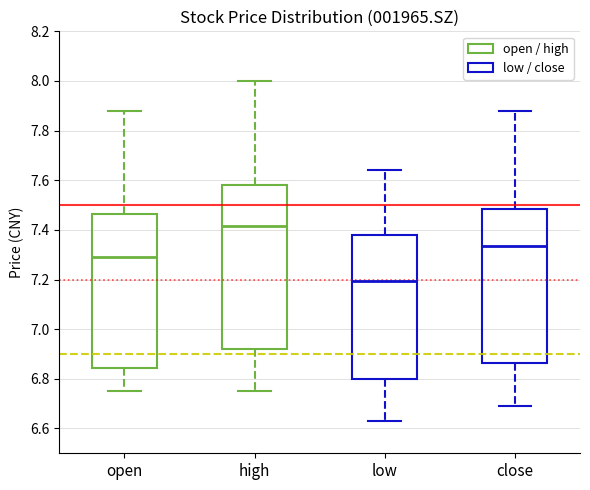

Which box is the tallest, from its lower edge to its upper edge?

high